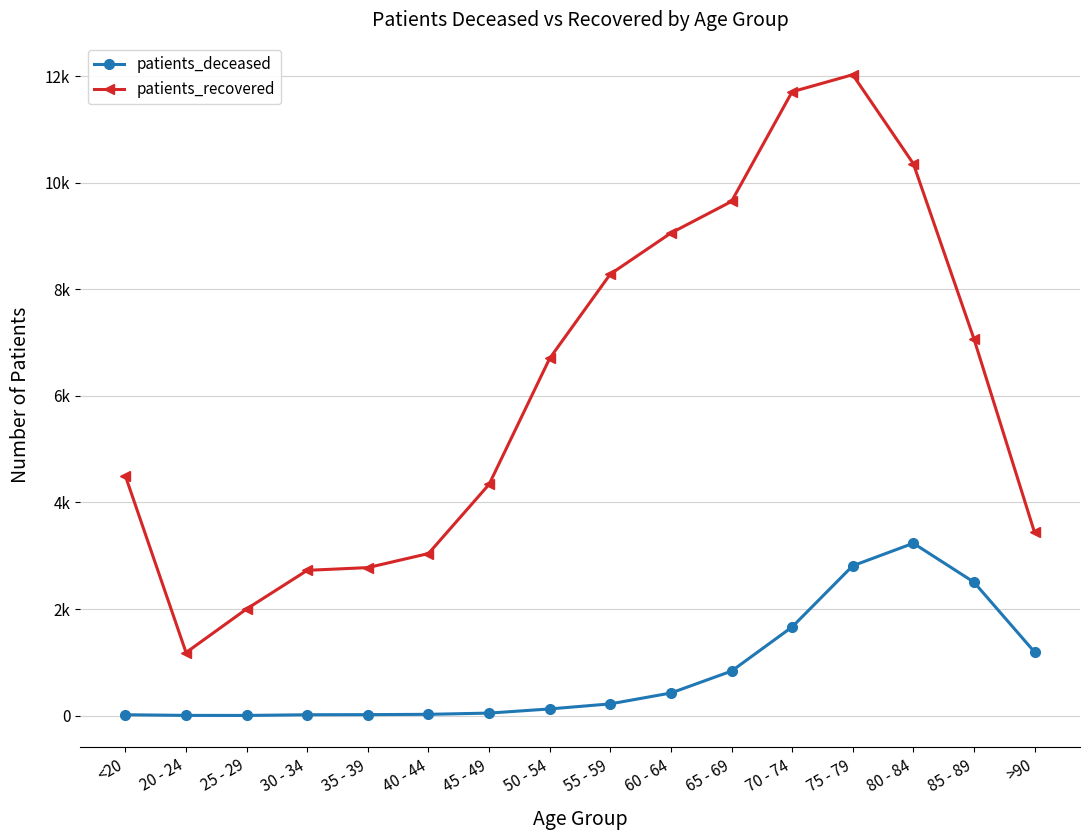

Reading right to left, extract all data points from this chart.

patients_deceased: 1193	2504	3234	2811	1663	835	424	220	125	47	24	18	16	3	4	16
patients_recovered: 3437	7070	10357	12026	11706	9648	9055	8284	6703	4339	3041	2777	2726	2002	1183	4495